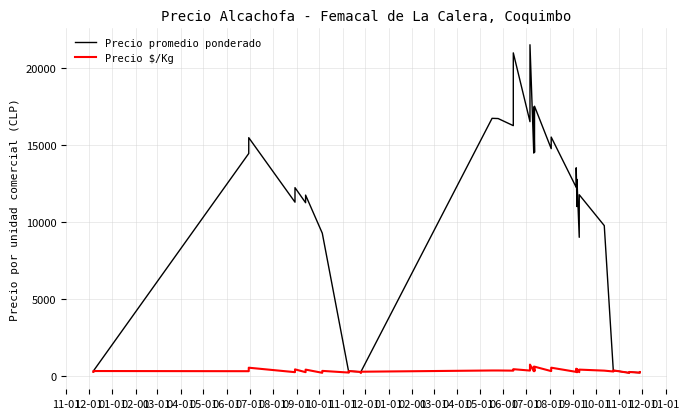

How many values in the Precio $/Kg series are below 296?

20